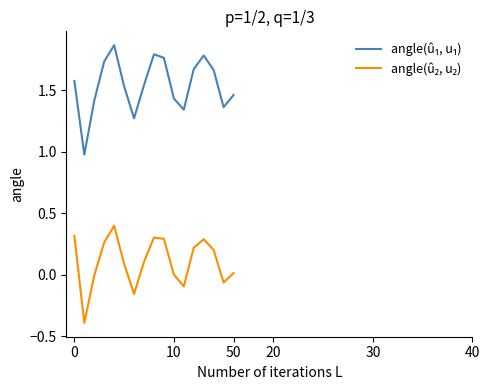

What is the minimum value shown in the chart?

-0.4